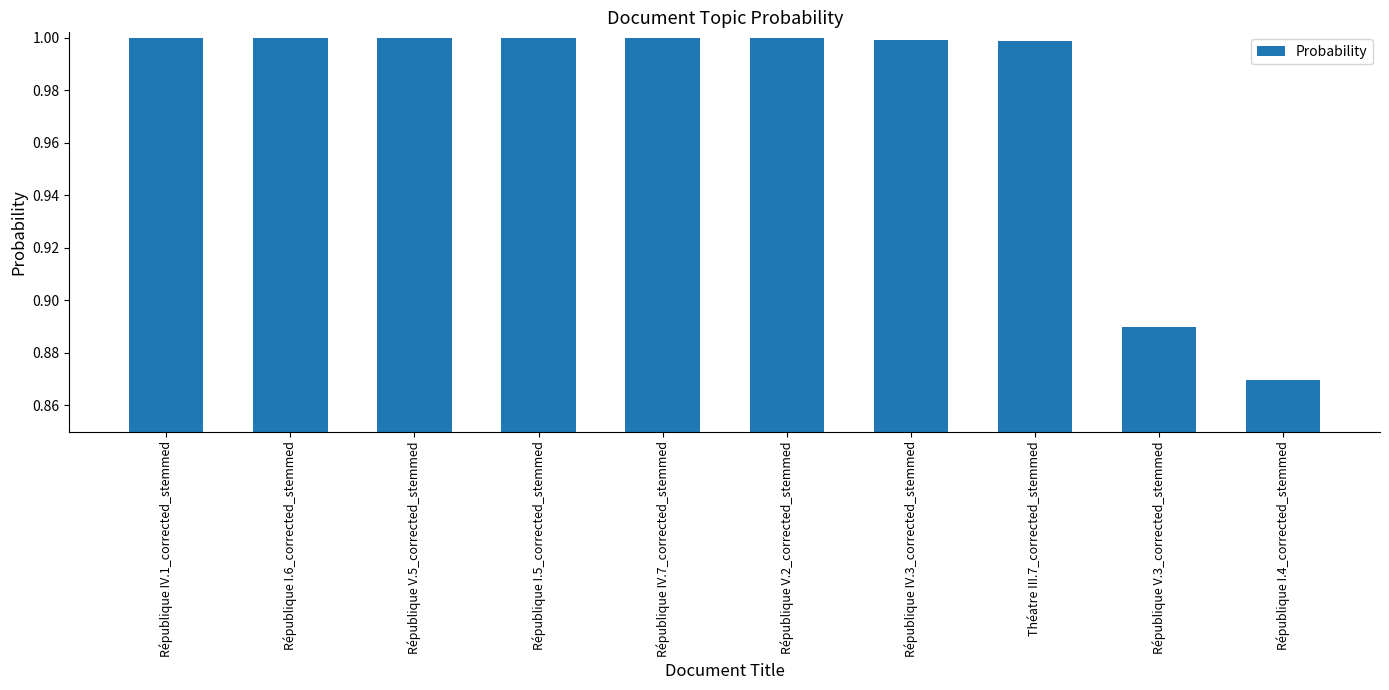

Between République IV.7_corrected_stemmed and République I.4_corrected_stemmed, which is larger?

République IV.7_corrected_stemmed